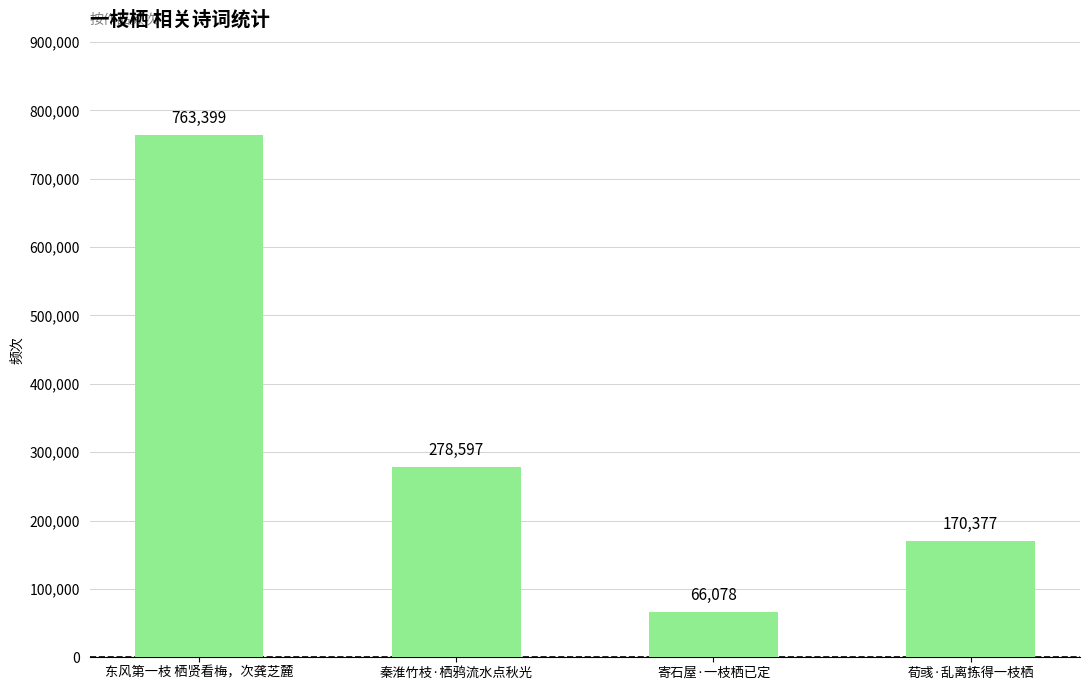

Between 东风第一枝 栖贤看梅，次龚芝麓 and 秦淮竹枝·栖鸦流水点秋光, which is larger?

东风第一枝 栖贤看梅，次龚芝麓